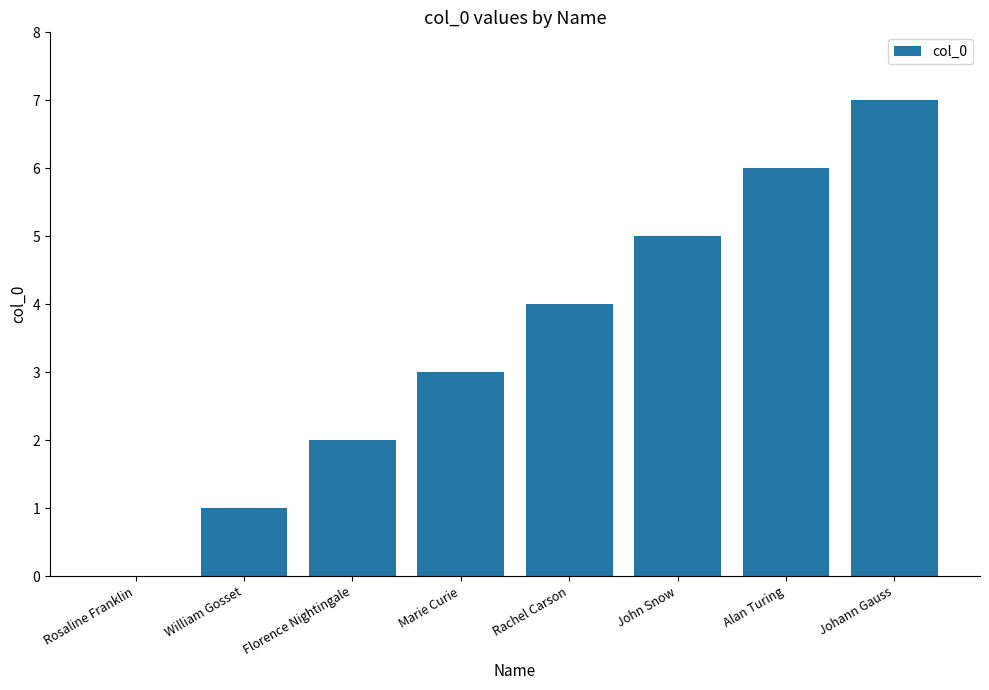

Read the value at Johann Gauss.

7